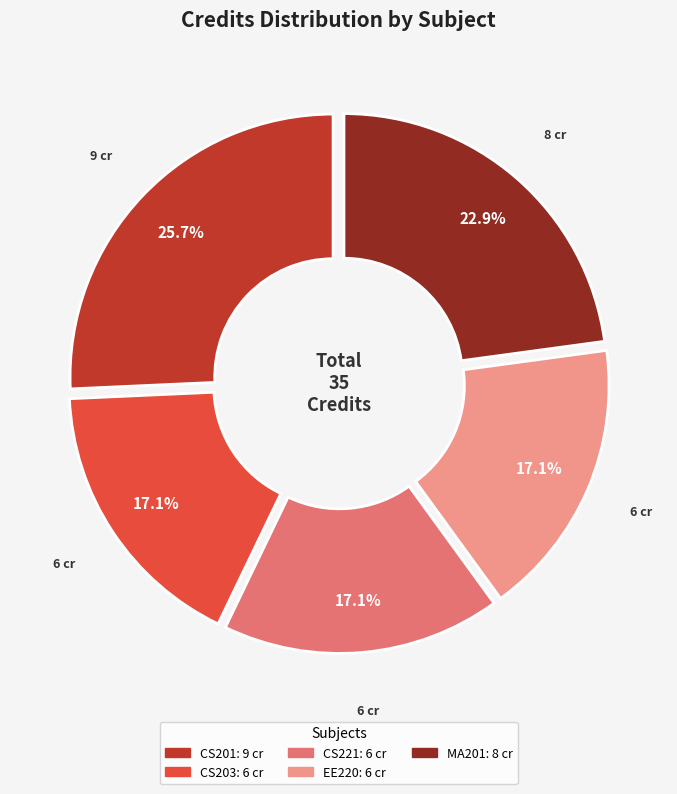

Which slice is the largest?

CS201